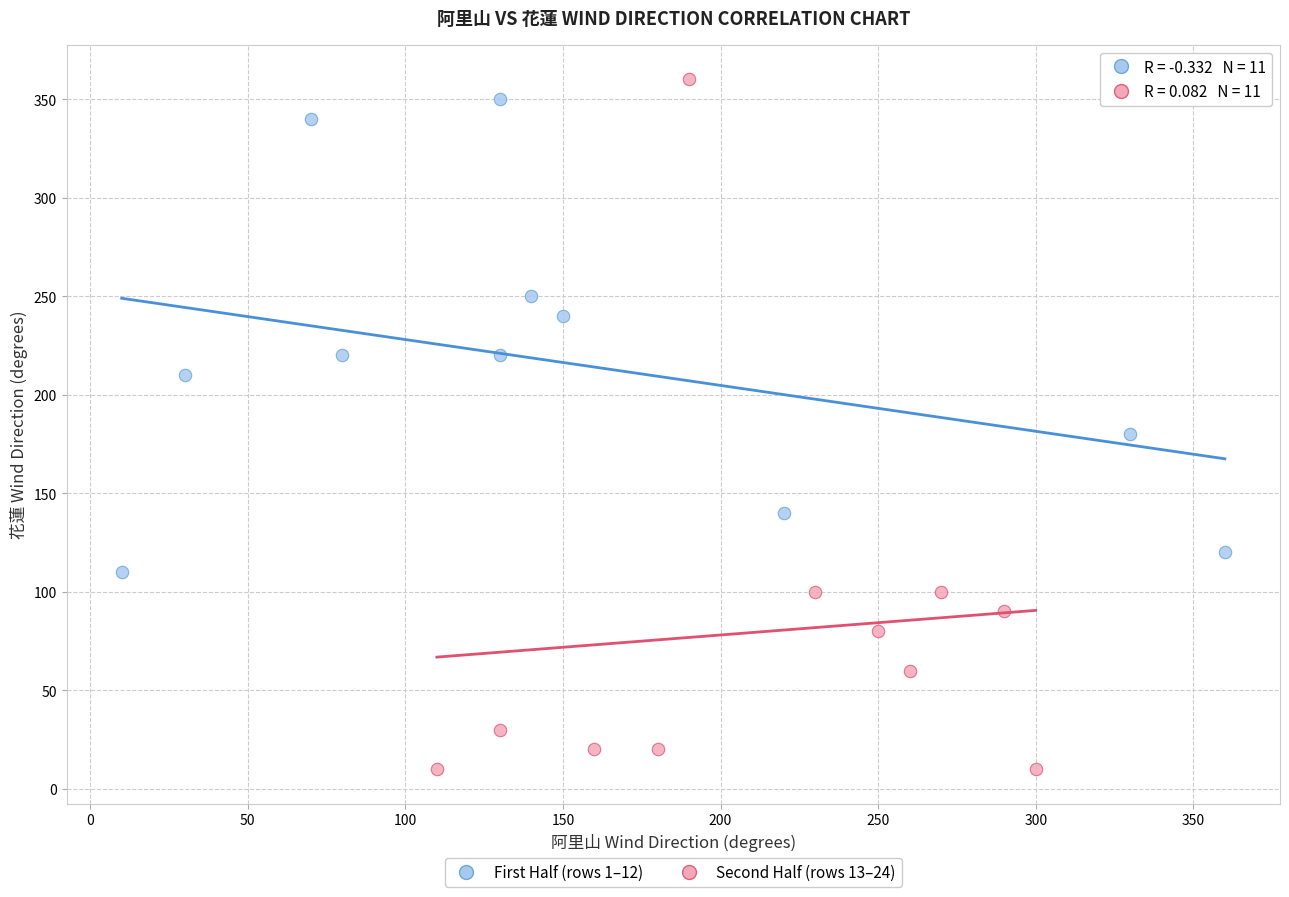

What are all the series names shown in the legend?

First Half (rows 1–12), Second Half (rows 13–24)